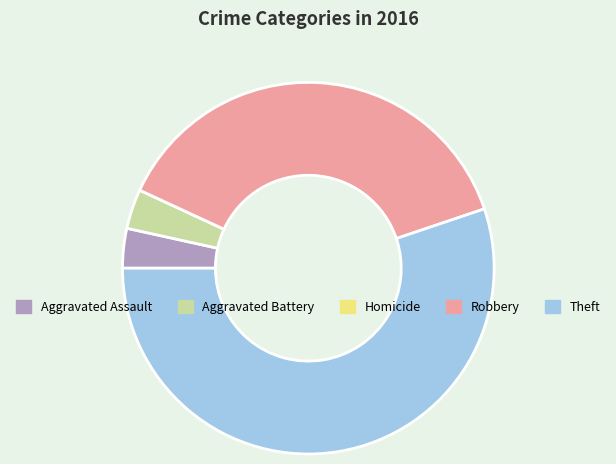

What is the largest slice in the pie chart?

Theft